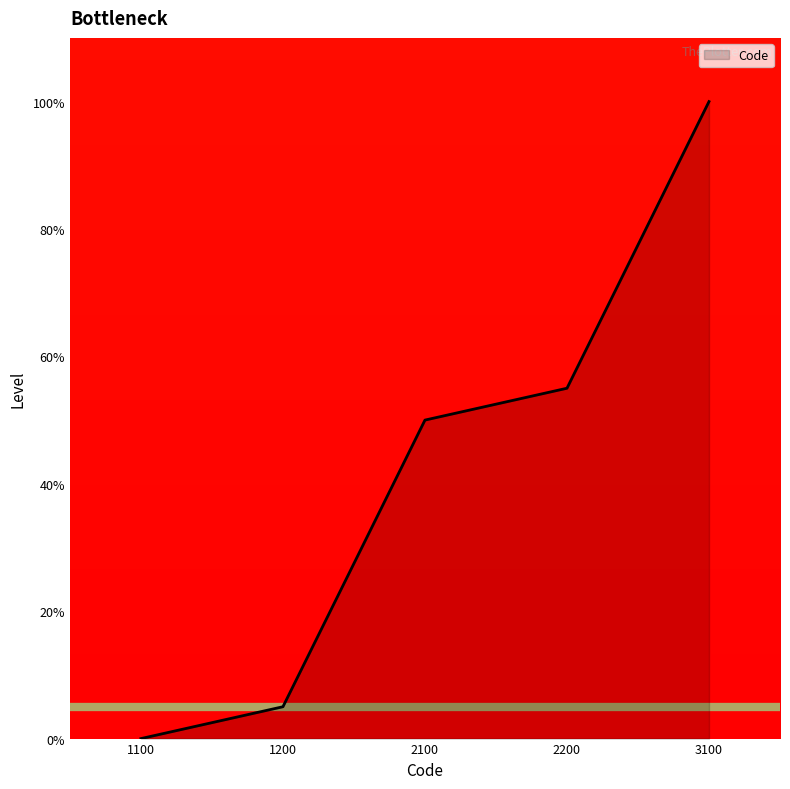

What is the average value?

42.0